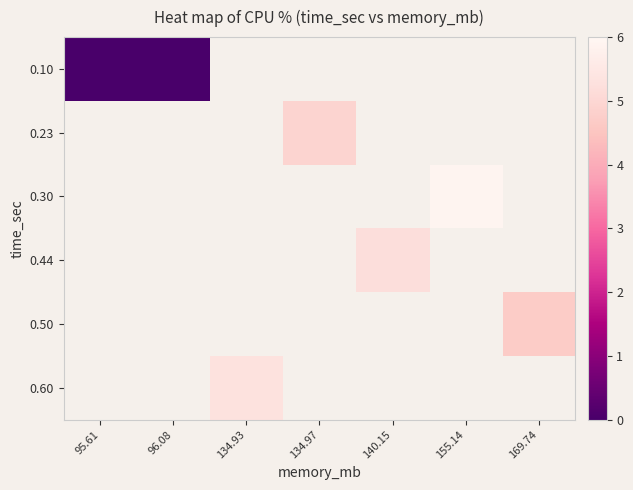

At how many categories does at least one series exceed 5?

3